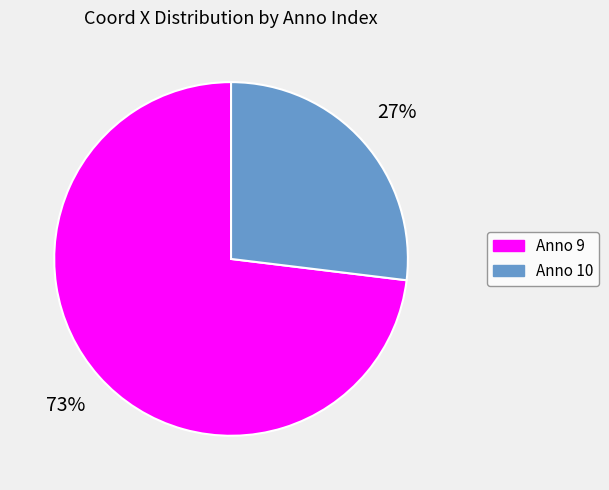

Does any single category account for the majority?

Yes